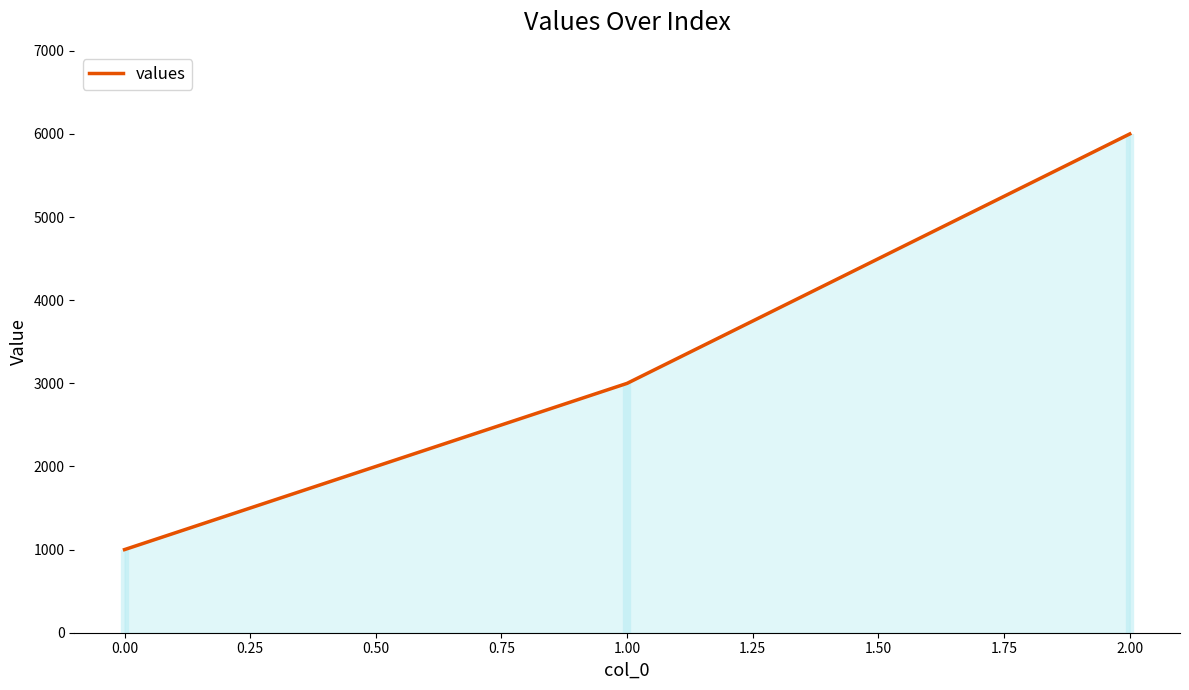

The values series shows 1399 at 0.00. True or false?

False